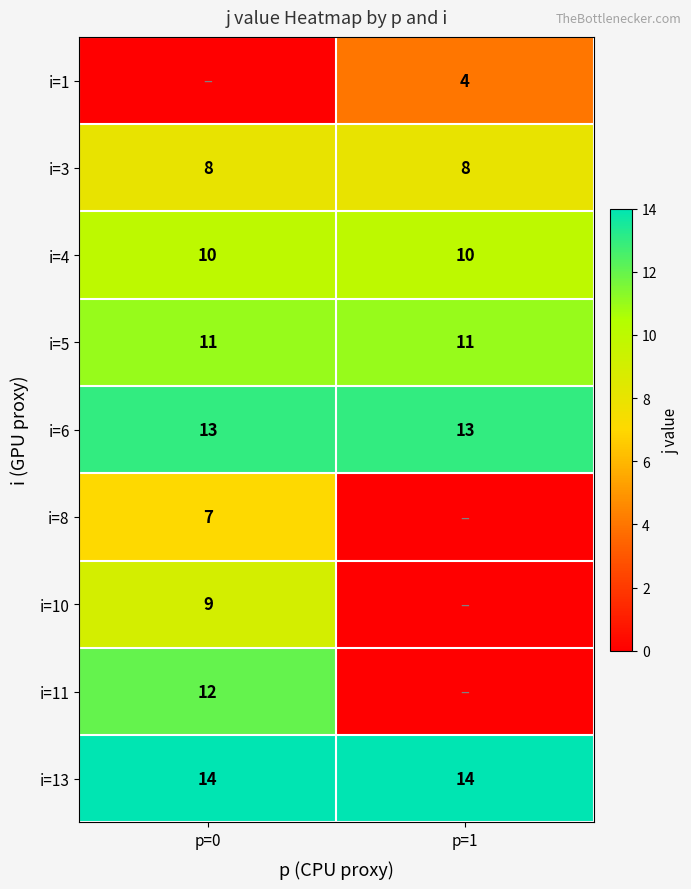

Is it true that i=8 equals 7 at p=0?

True